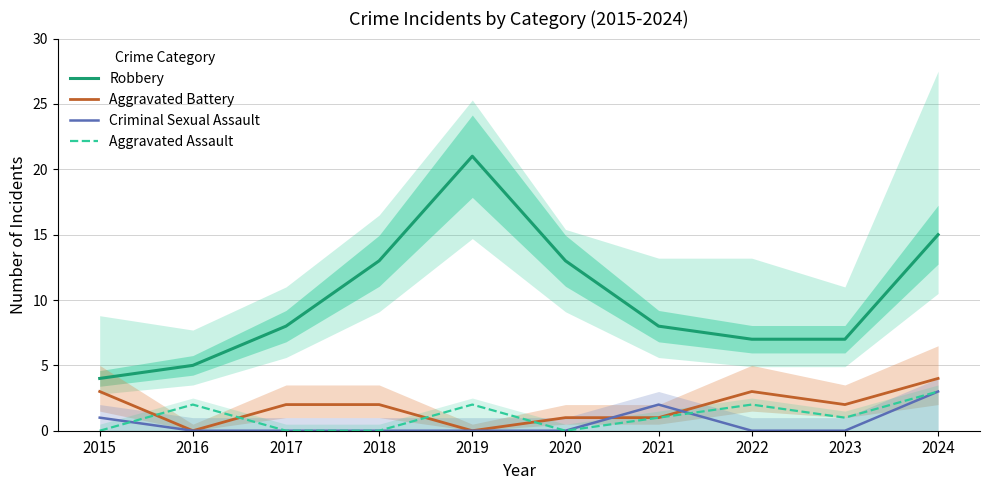

What is the highest value of the Robbery series?

21